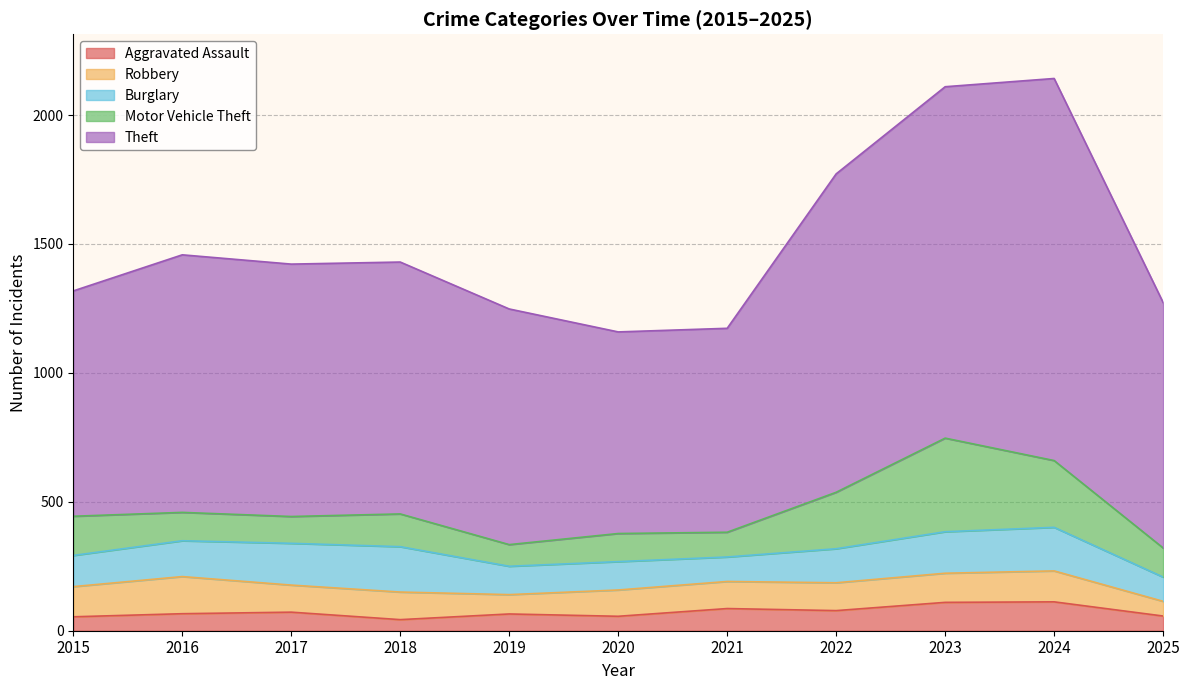

What is the sum of all Theft values?

11348